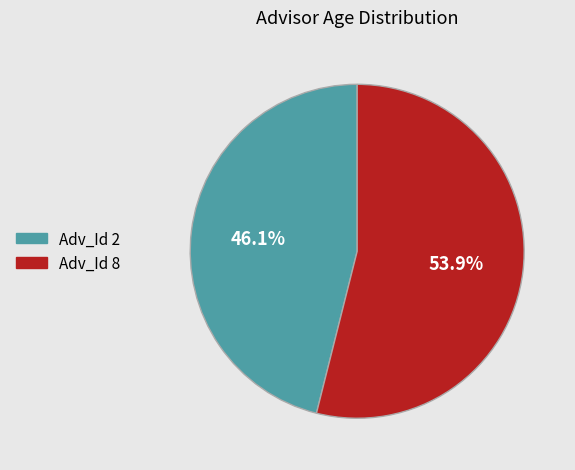

To the nearest percent, what is the average slice percentage?

50%